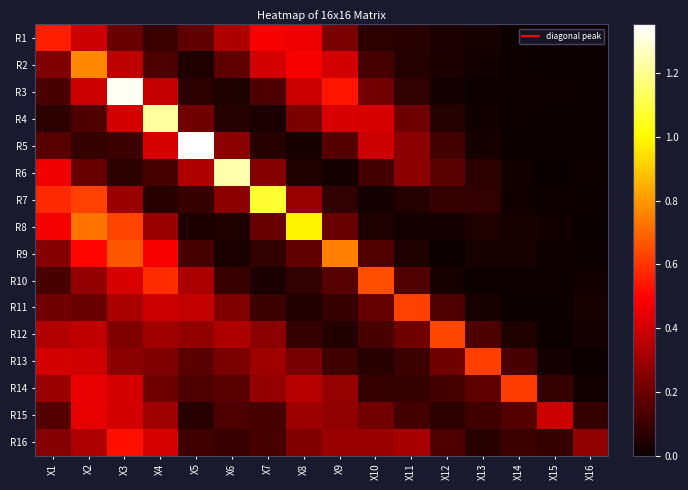

Which label corresponds to the largest value in the chart?

X5